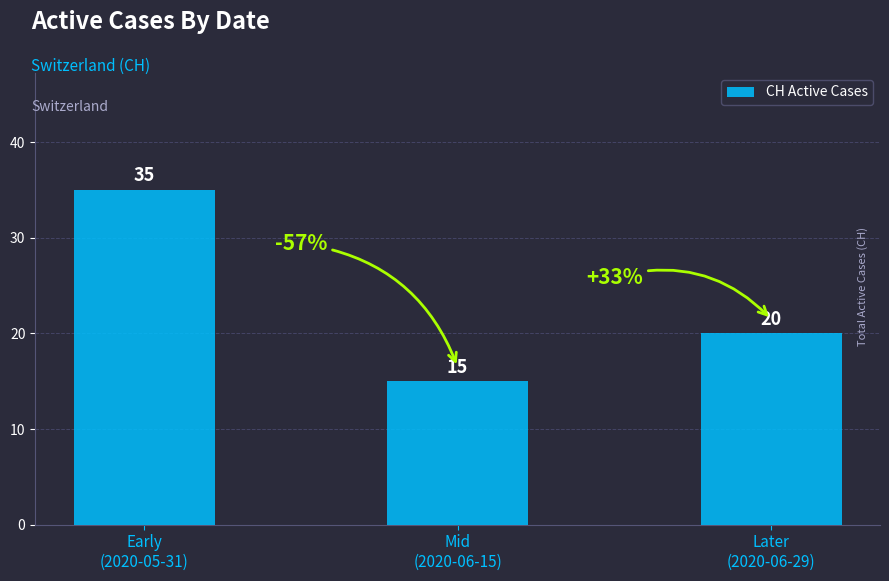

What is the smallest value displayed?

15